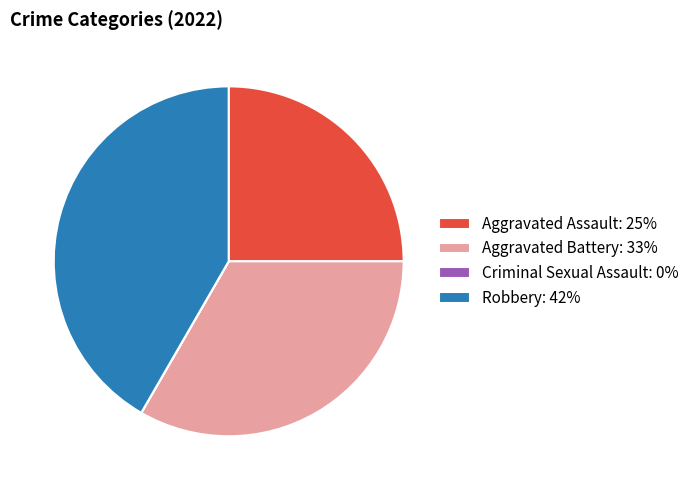

Between Robbery: 42% and Aggravated Assault: 25%, which is larger?

Robbery: 42%